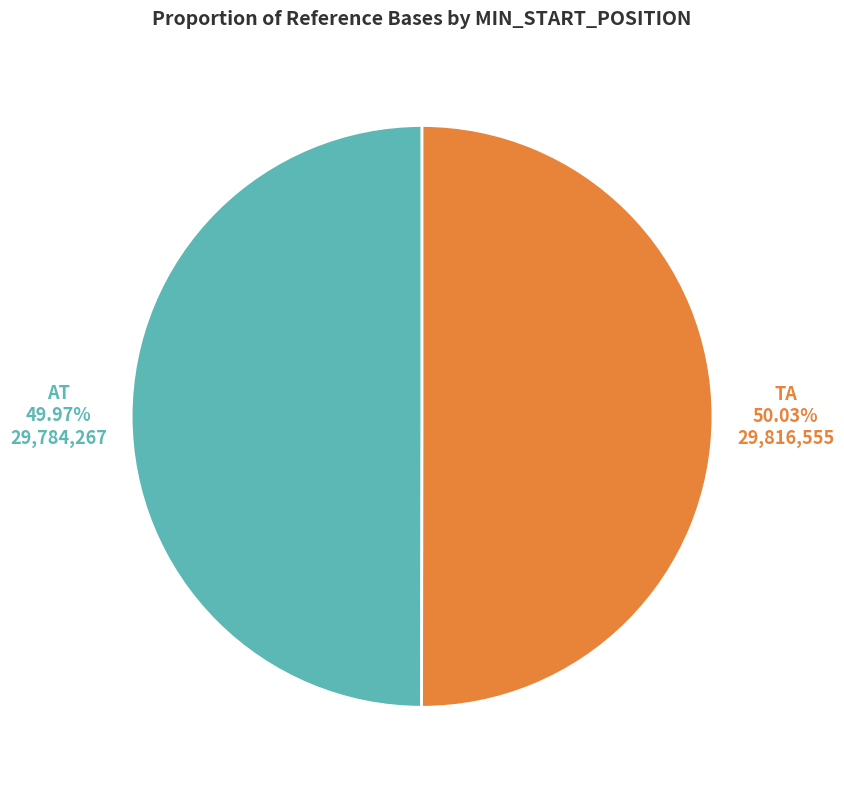

What percentage is the AT slice, to the nearest percent?

50%